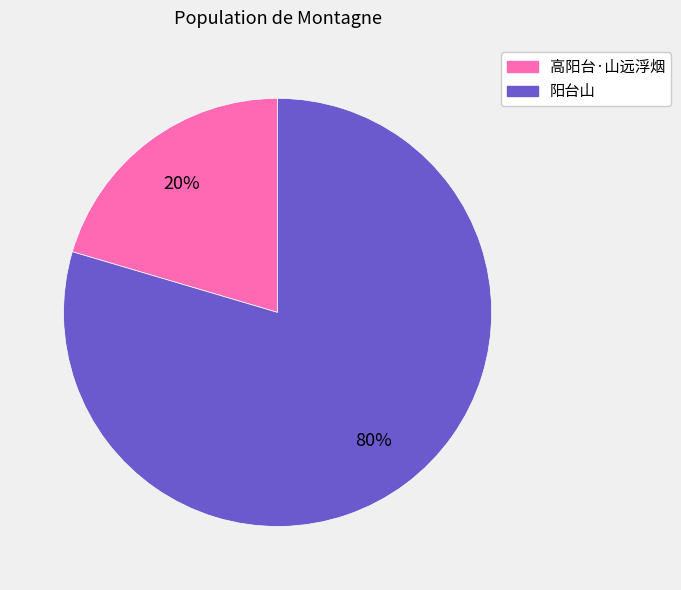

To the nearest percent, what is the average slice percentage?

50%